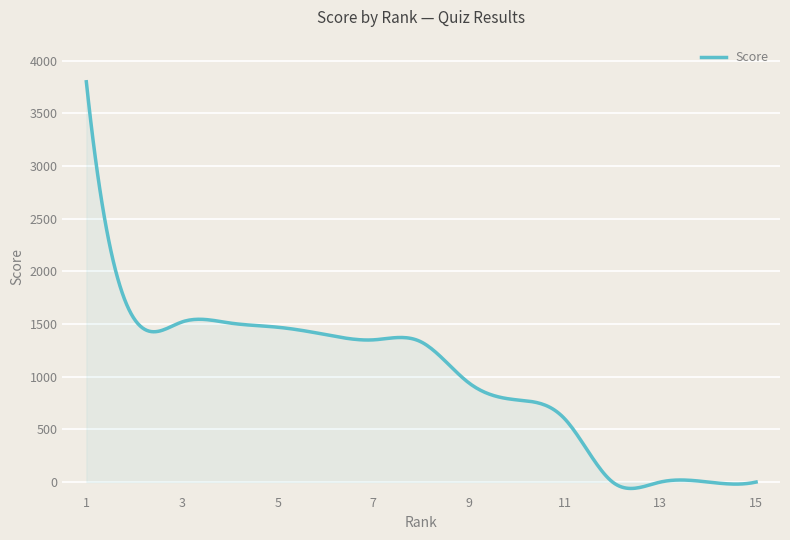

The value at 15 is -1454.0. True or false?

False